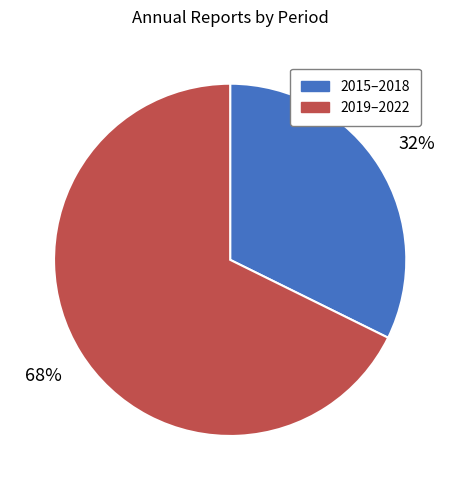

Count the number of slices in the pie.

2